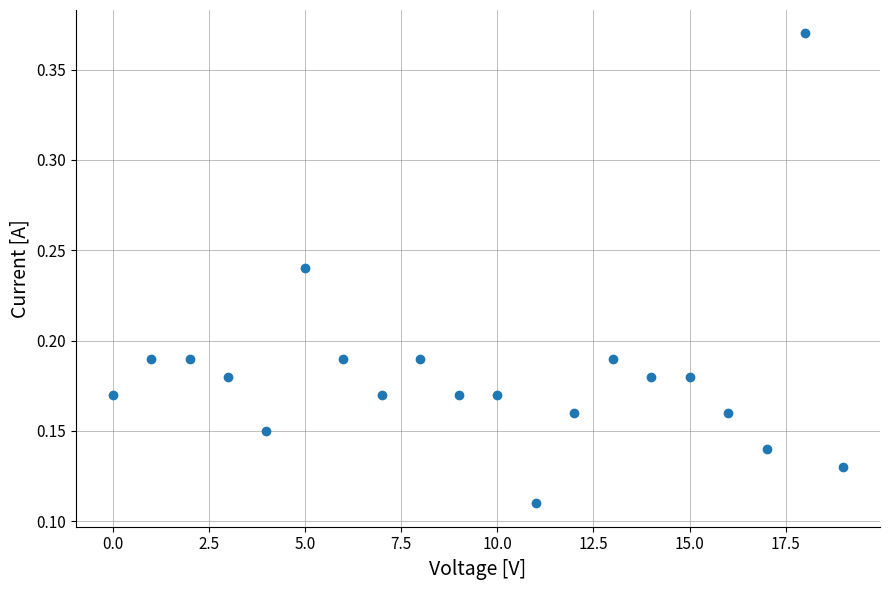

What is the range of Y values (max minus min)?

0.3